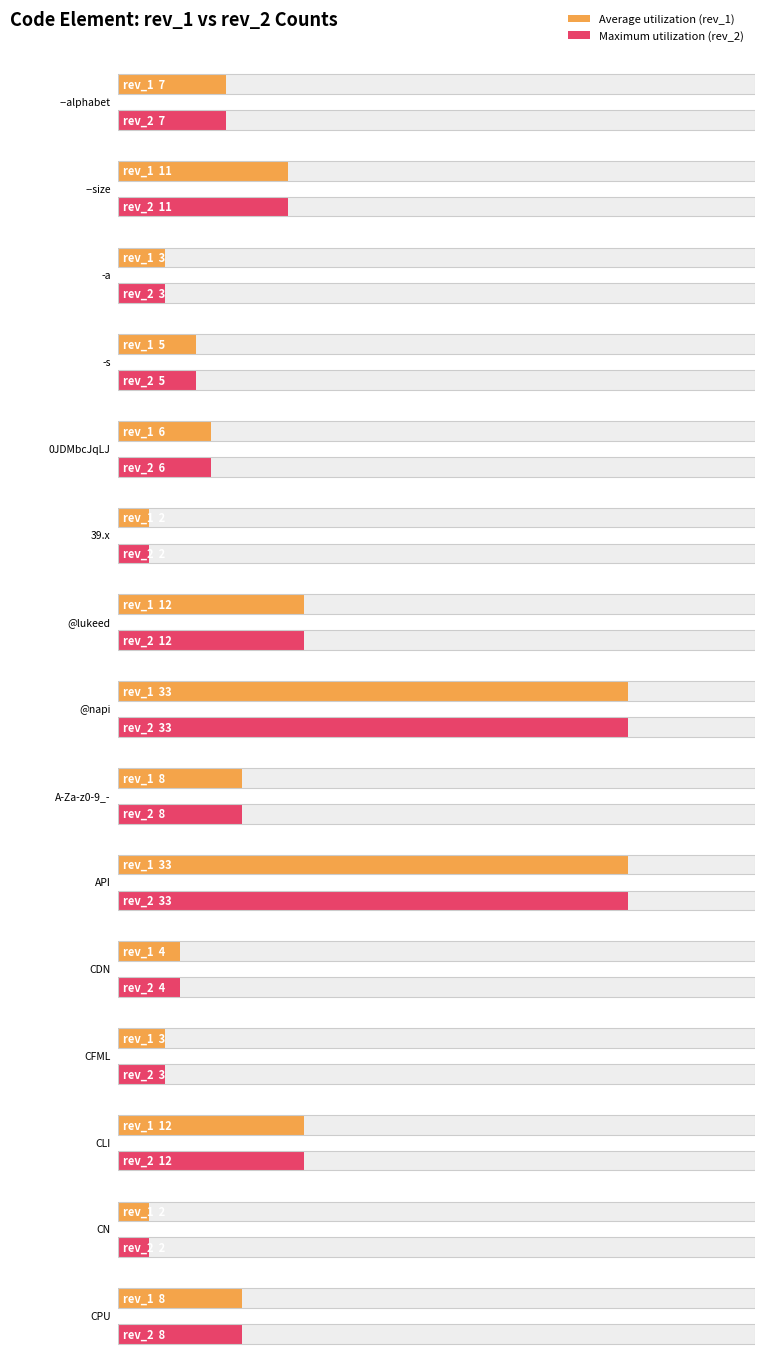

What is the sum of all rev_1 values?

149